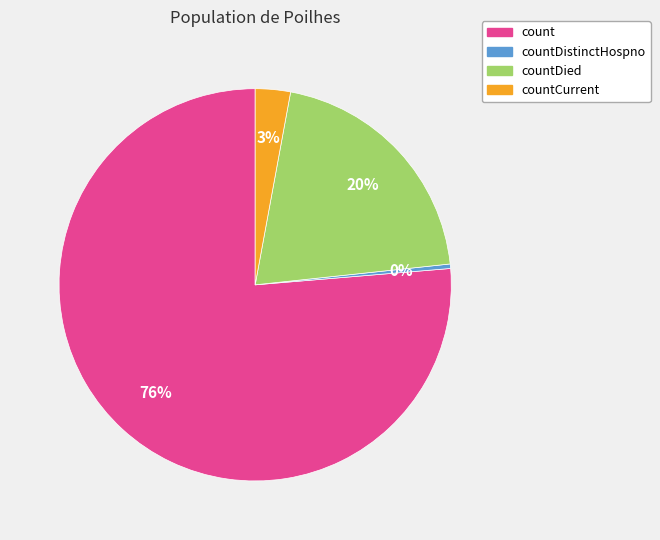

Is the sum of count and countDistinctHospno greater than half?

Yes